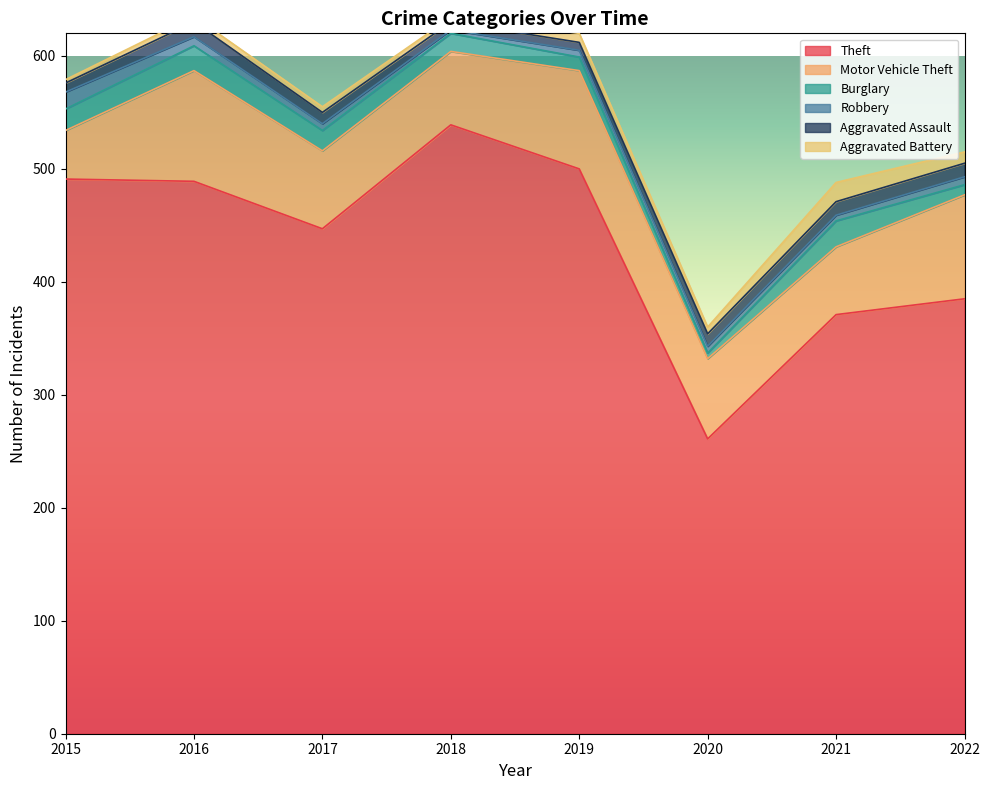

What is the minimum value for Aggravated Battery?

3